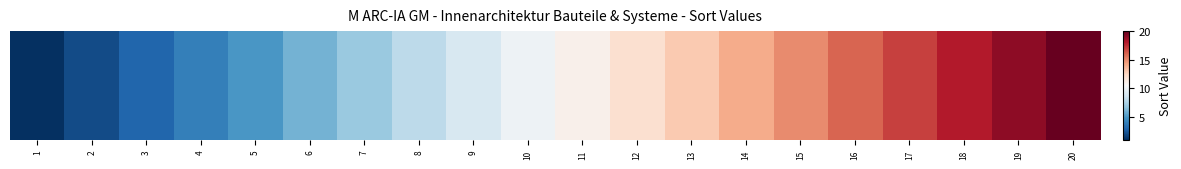

Approximately how many times larger is the value at 6 compared to 17?

0.4